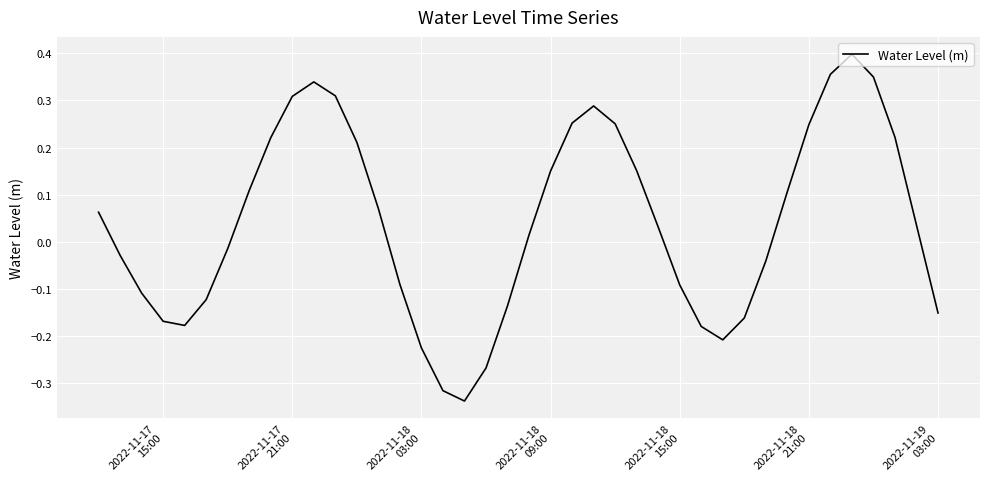

What is the difference between the maximum and minimum values?

0.7